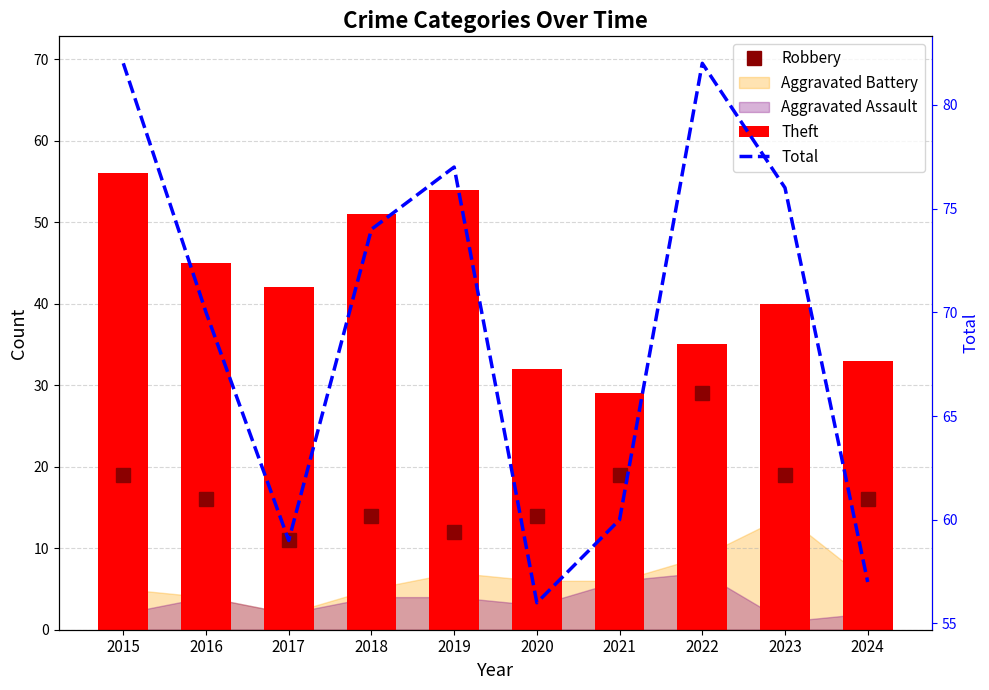

The Theft series shows 66 at 2023. True or false?

False